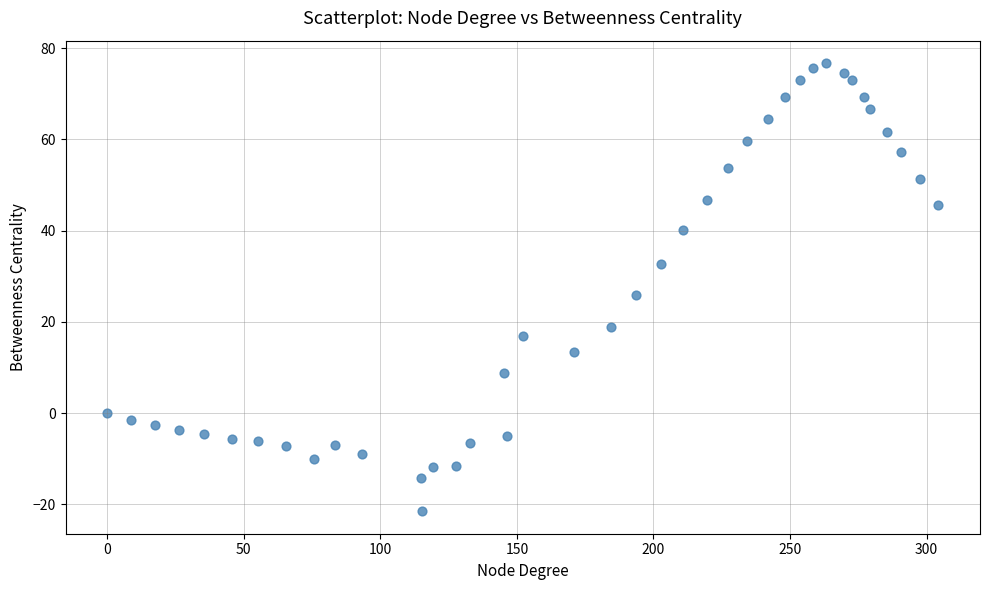

What Y value in the scatter plot is closest to 27?

25.8